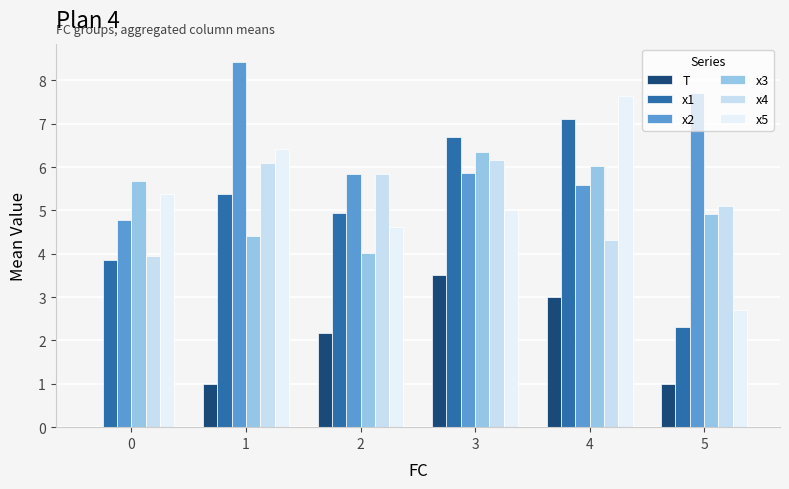

Are the bars horizontal?

No